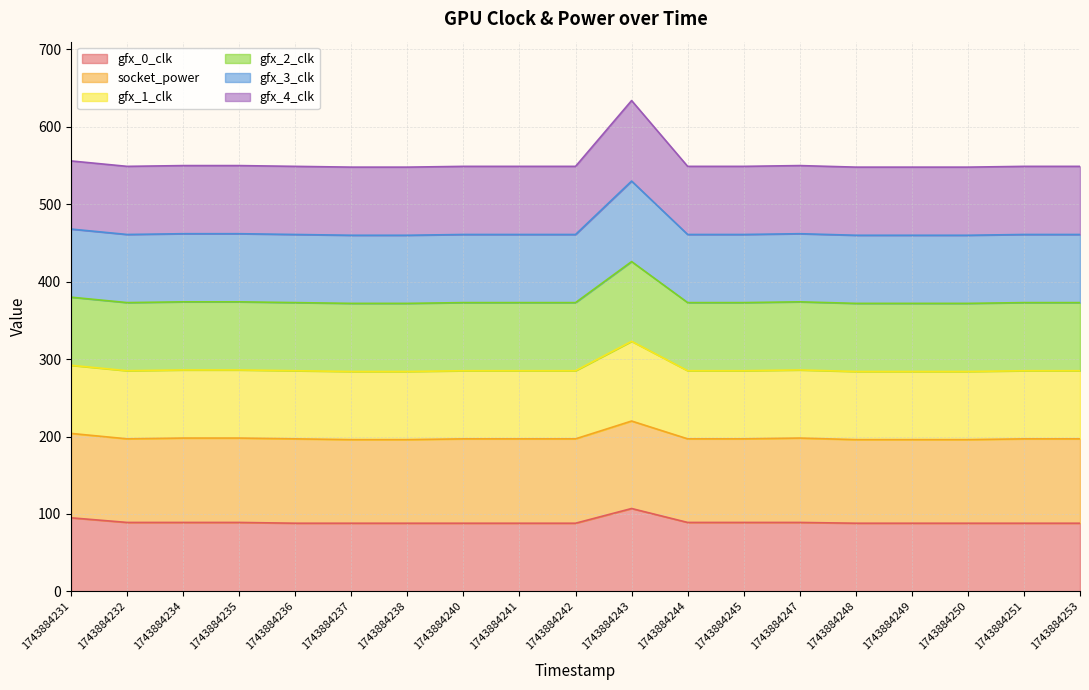

At how many categories does at least one series exceed 239?

19